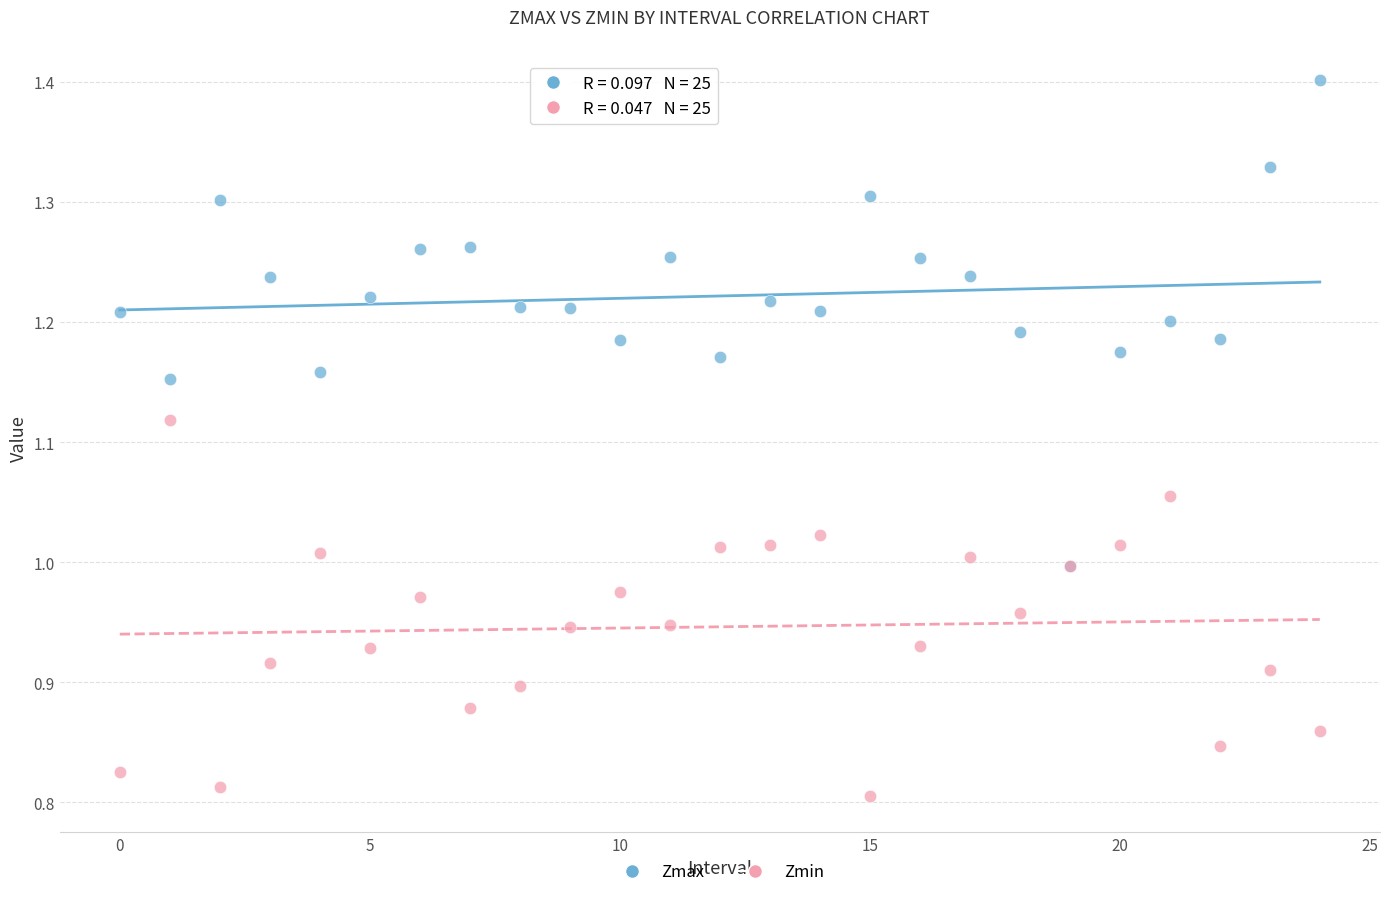

Which series contains the lowest Y value?

Zmin